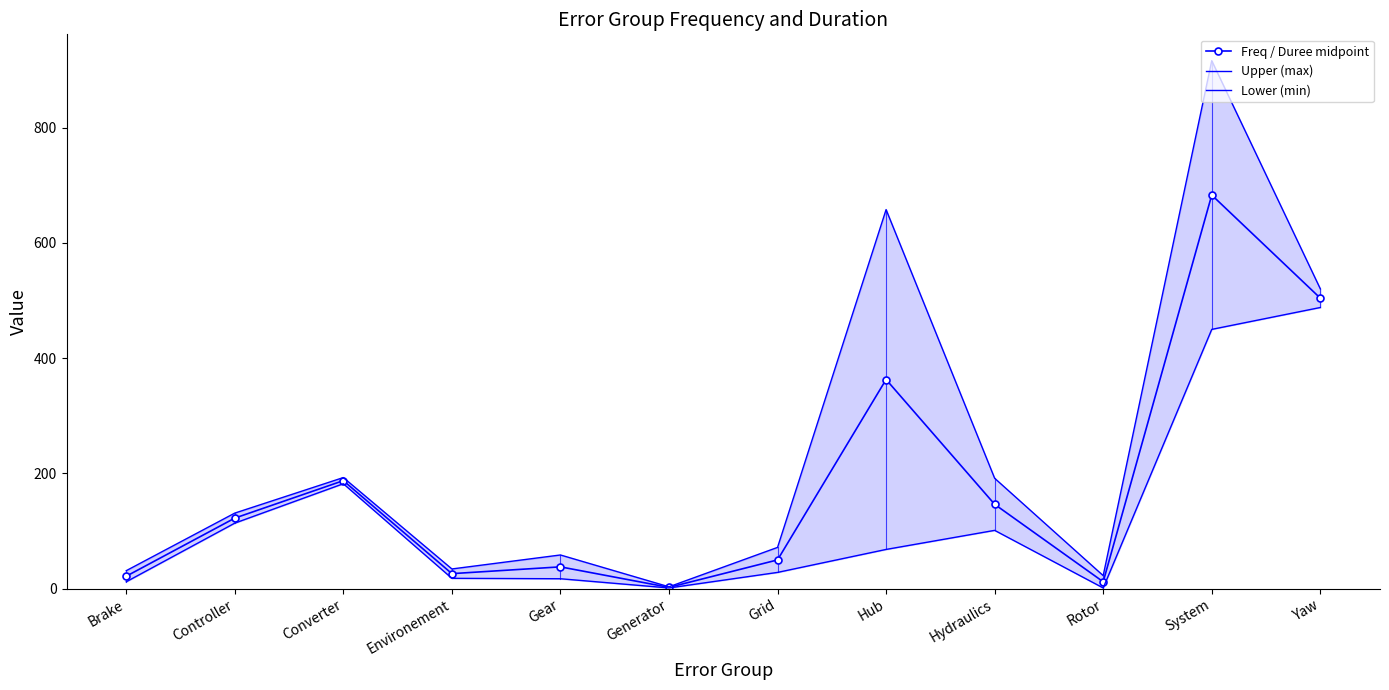

Read the Lower (min) value at Generator.

1.0